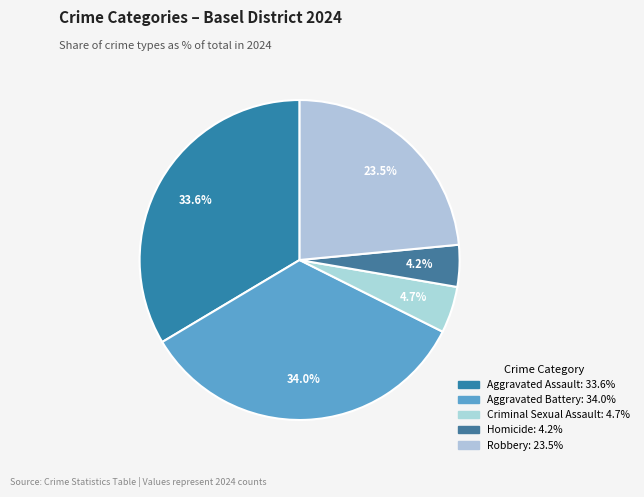

To the nearest percent, what percentage of the pie is Homicide?

4%